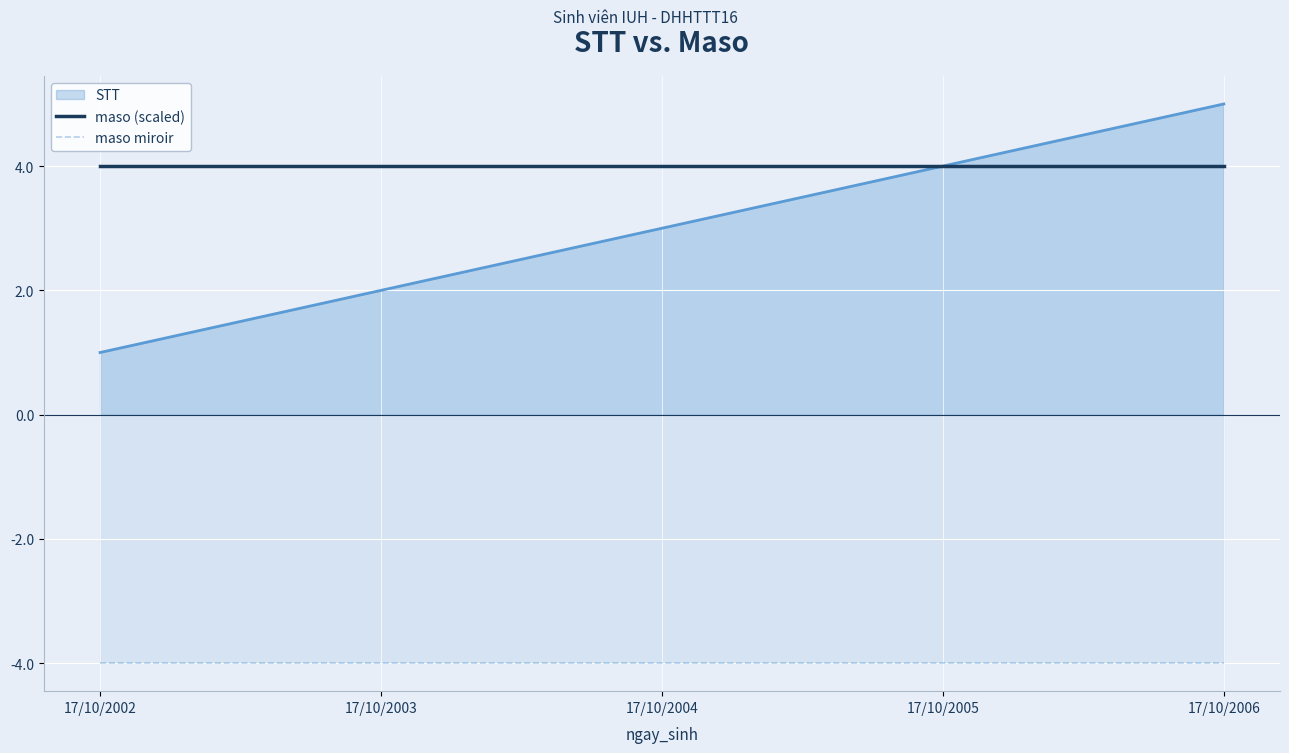

How many lines are shown in the chart?

3